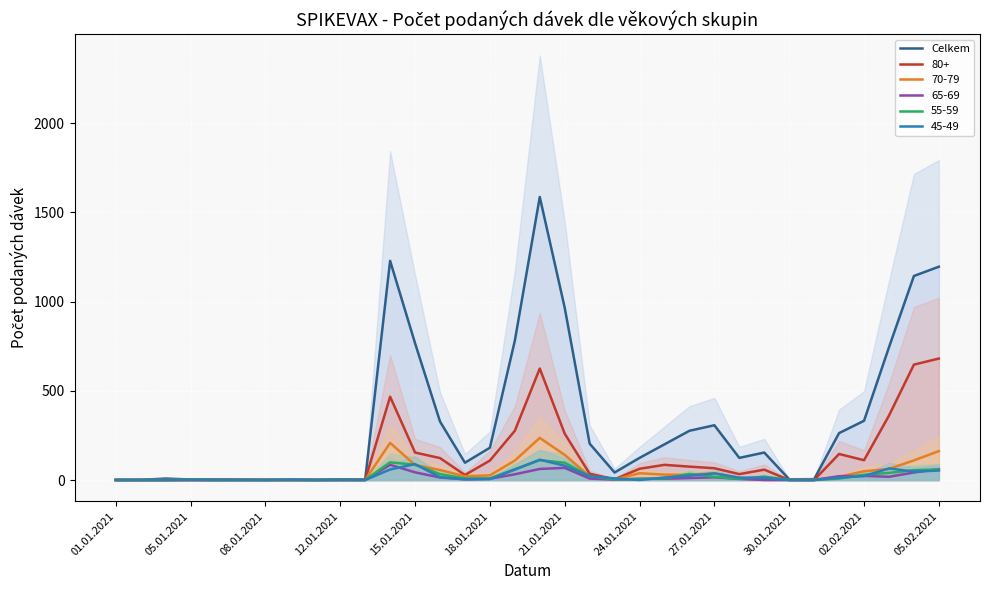

How many interior local peaks (higher than both neighbors) does the data have?

7